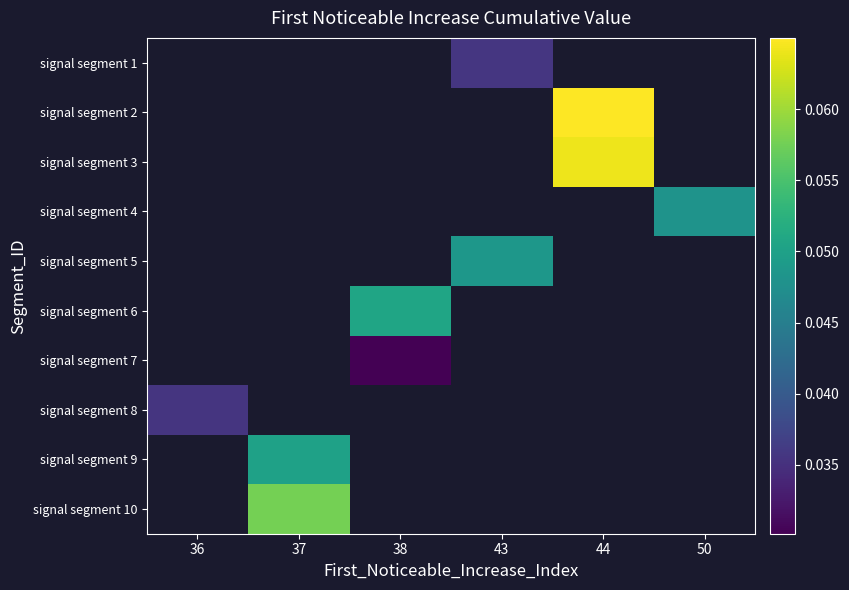

How many values in signal segment 7 are above zero?

1